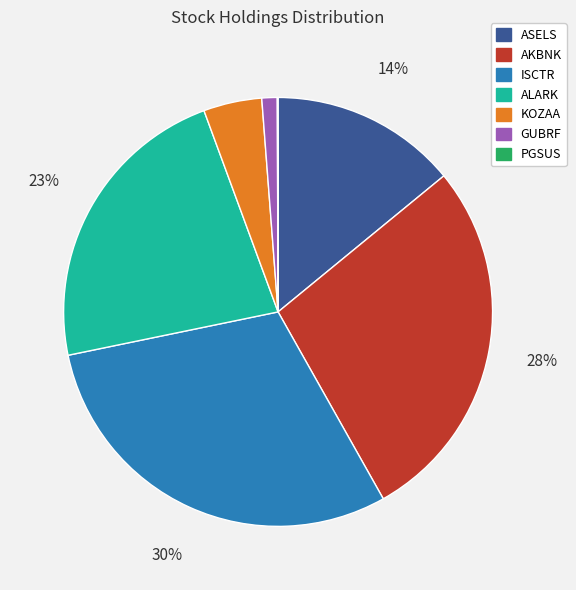

True or false: GUBRF accounts for 11% of the total.

False